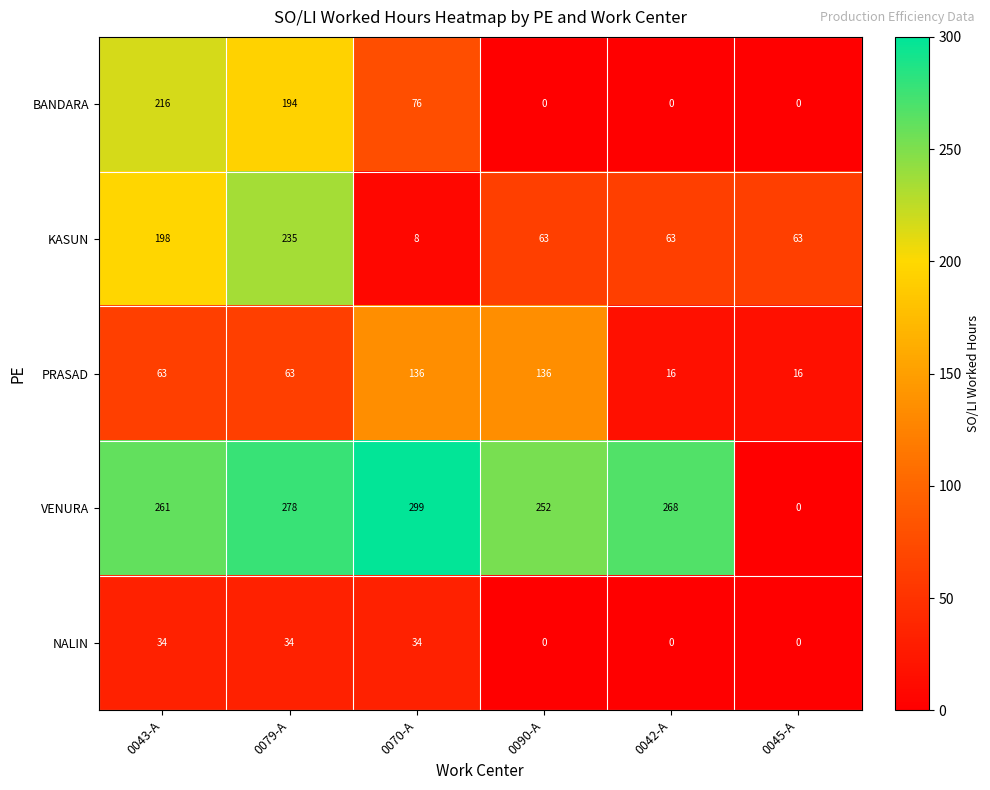

Reading right to left, what are all the values shown in this chart?

BANDARA: 0045-A=0	0042-A=0	0090-A=0	0070-A=76	0079-A=194	0043-A=216
KASUN: 0045-A=63	0042-A=63	0090-A=63	0070-A=8	0079-A=235	0043-A=198
PRASAD: 0045-A=16	0042-A=16	0090-A=136	0070-A=136	0079-A=63	0043-A=63
VENURA: 0045-A=0	0042-A=268	0090-A=252	0070-A=299	0079-A=278	0043-A=261
NALIN: 0045-A=0	0042-A=0	0090-A=0	0070-A=34	0079-A=34	0043-A=34